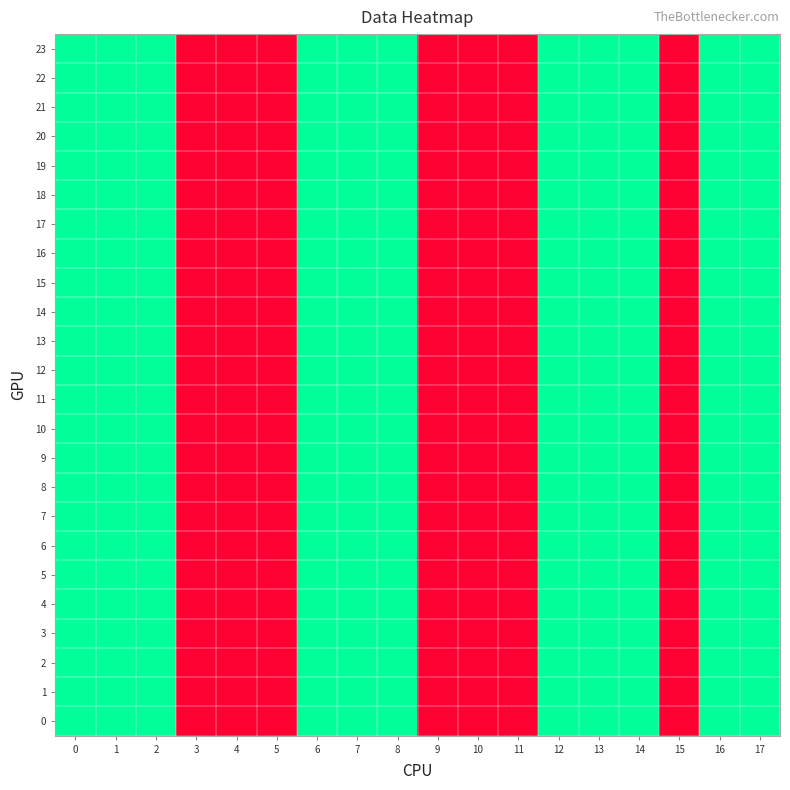

At which category does the chart reach its minimum across all series?

3